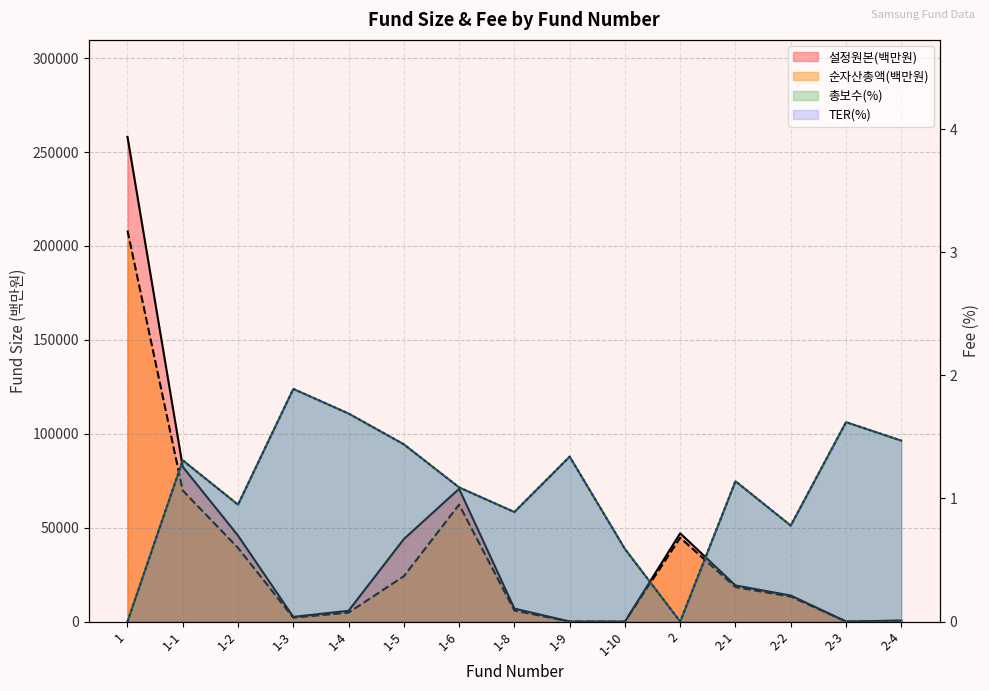

What is the total value across all series at 2-2?

27204.6